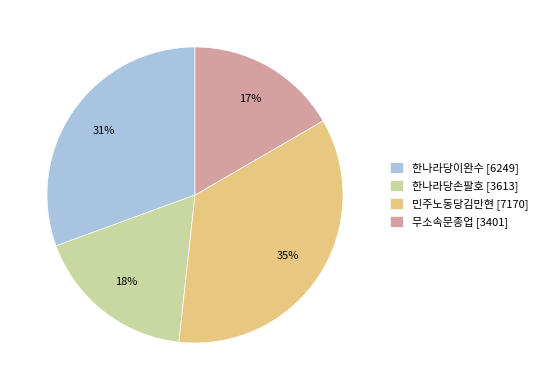

Which slice is the smallest?

무소속문종업